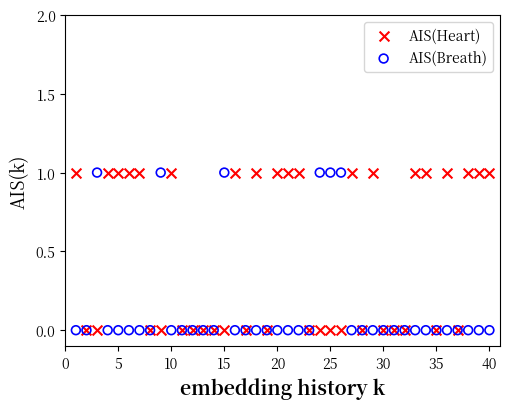

What are all the series names shown in the legend?

AIS(Heart), AIS(Breath)